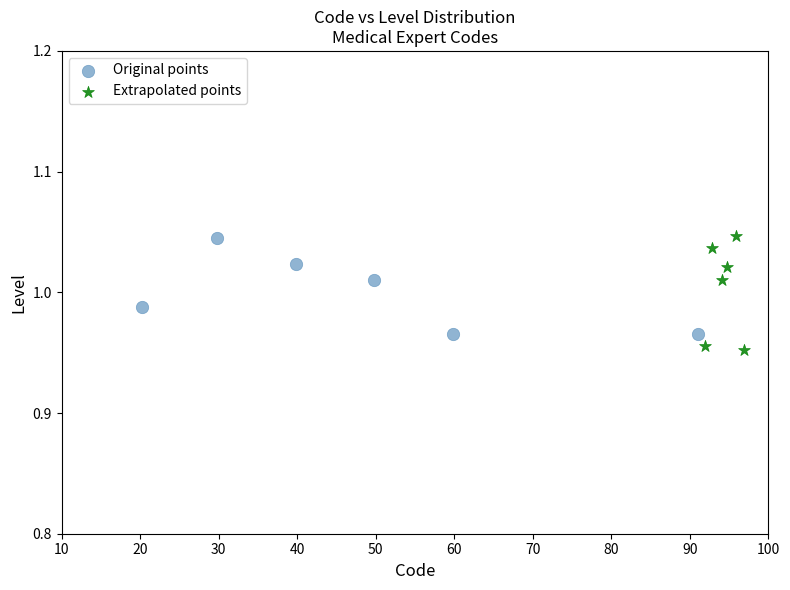

What are all the series names shown in the legend?

Original points, Extrapolated points